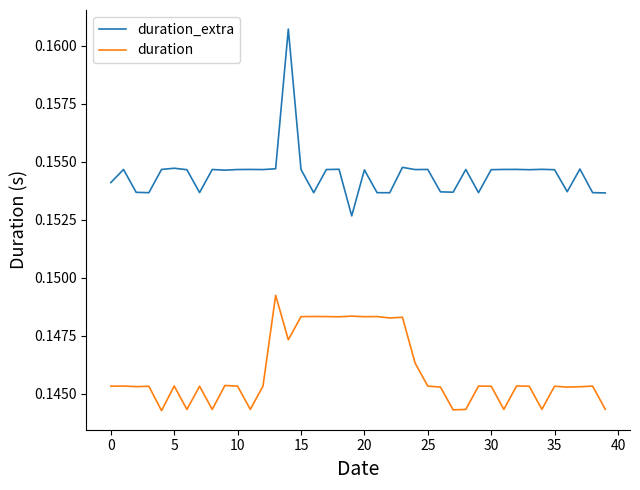

True or false: duration and duration_extra intersect in this chart.

False